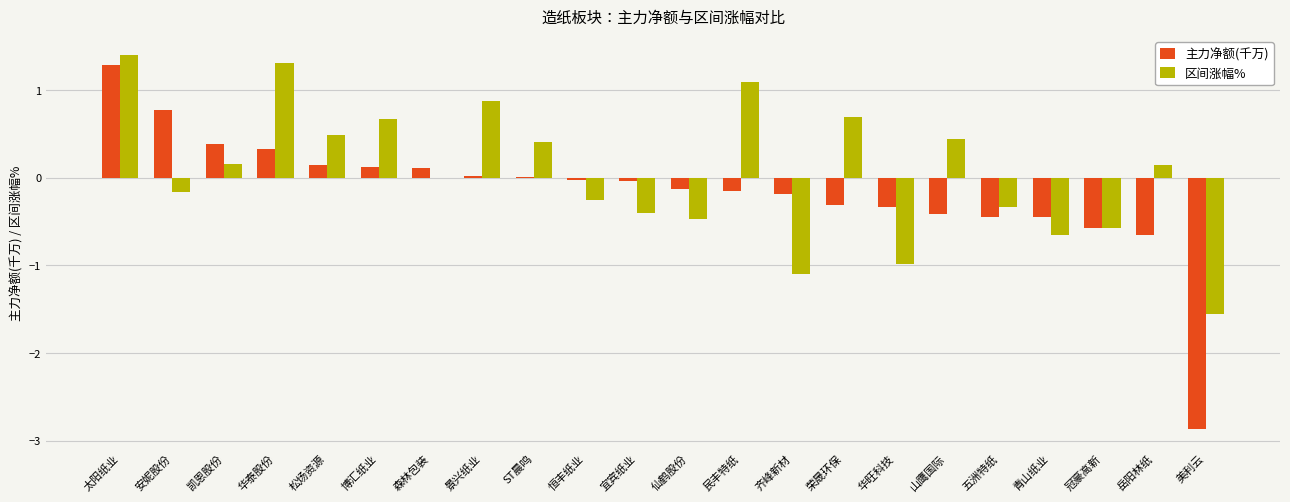

Count the number of data series in this chart.

2